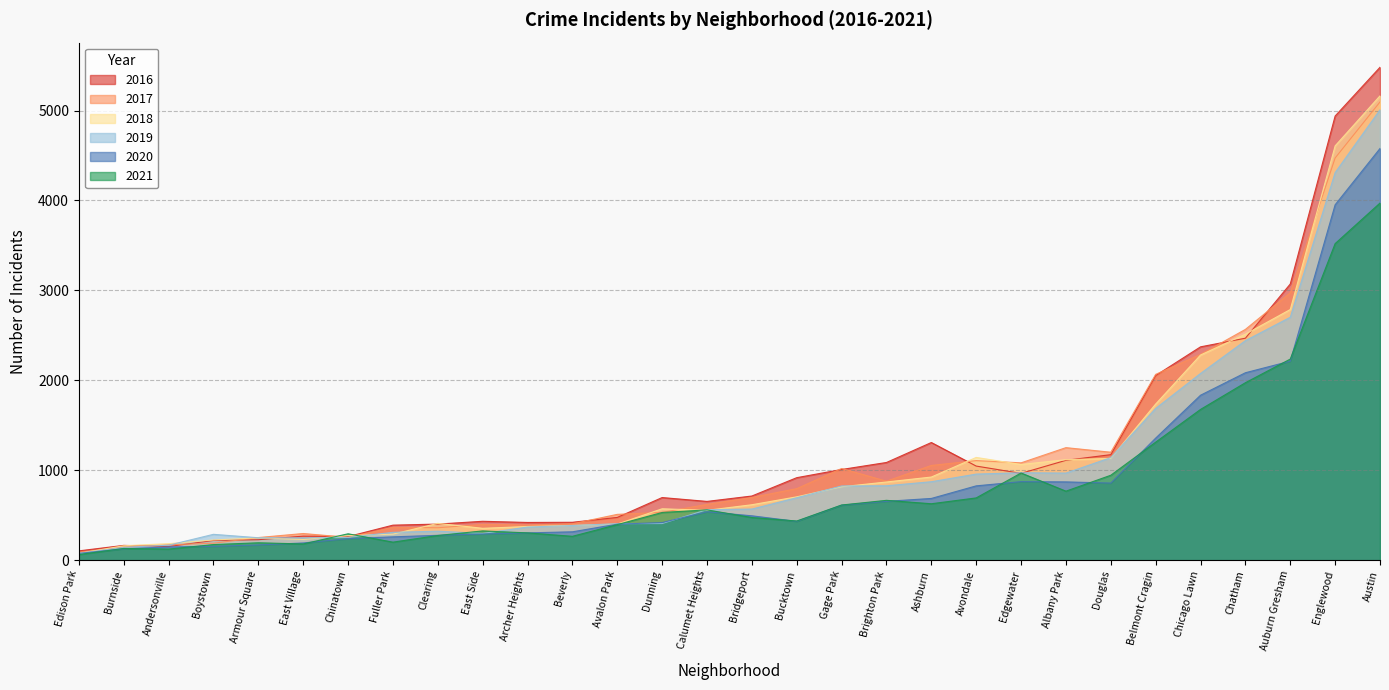

How many lines are shown in the chart?

6